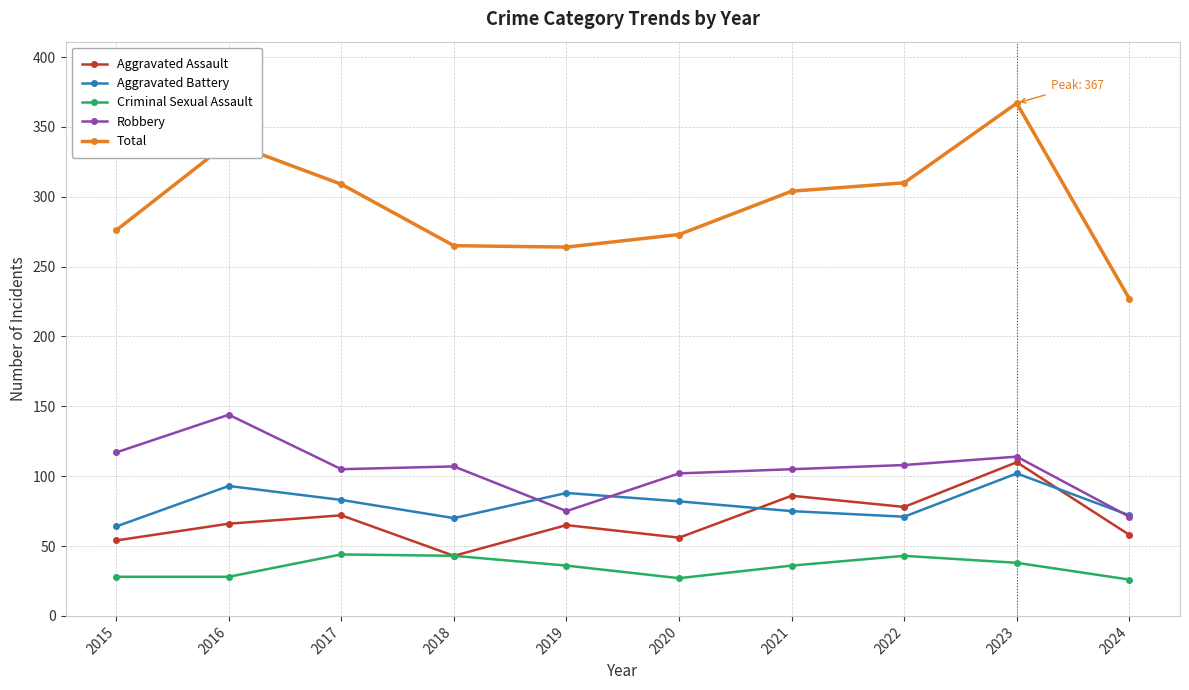

What is the sum of the Robbery values at 2016 and 2018?

251